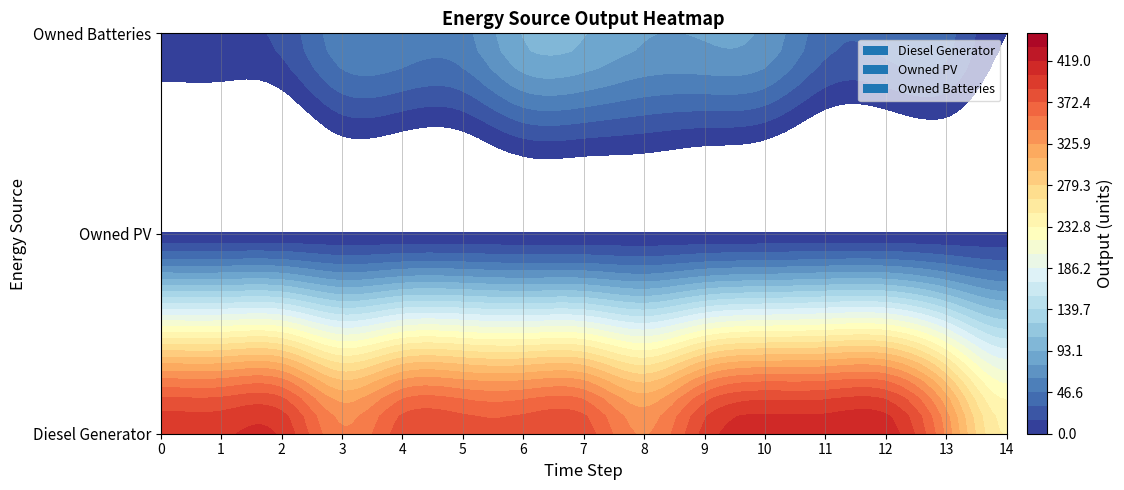

Where does the Owned Batteries series first go above 57?

6